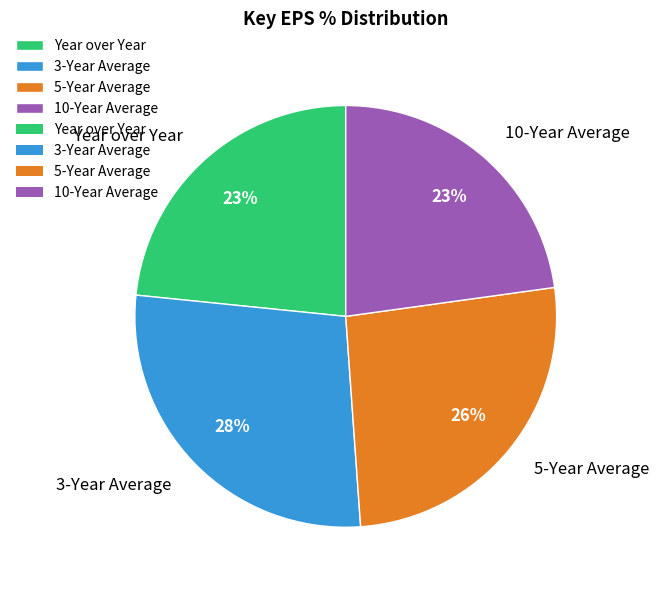

Do 3-Year Average and 10-Year Average together represent more than half of the pie?

Yes